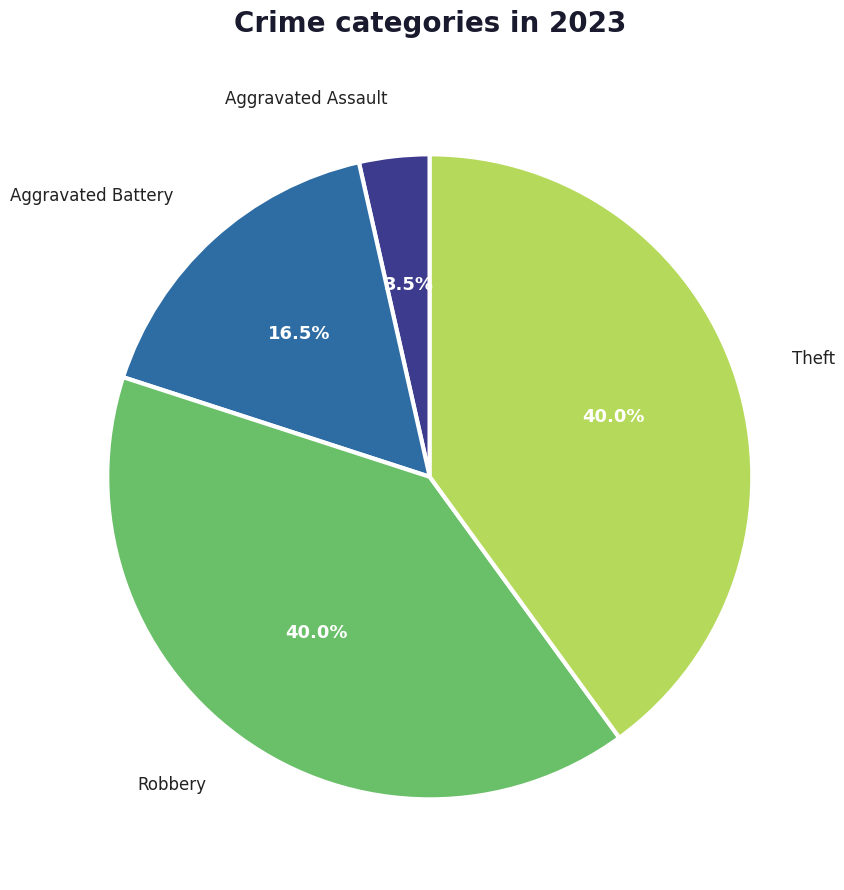

To the nearest percent, what is the average slice percentage?

25%